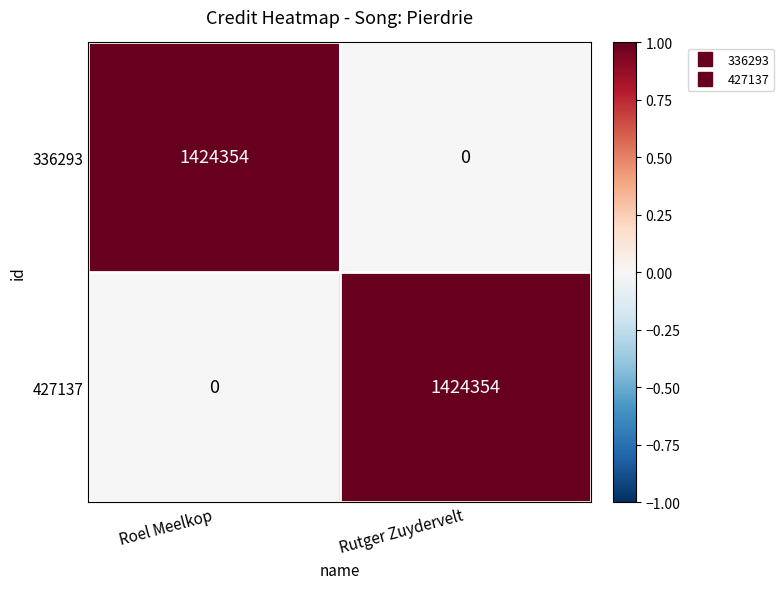

The value of 427137 at Roel Meelkop is 0. True or false?

True